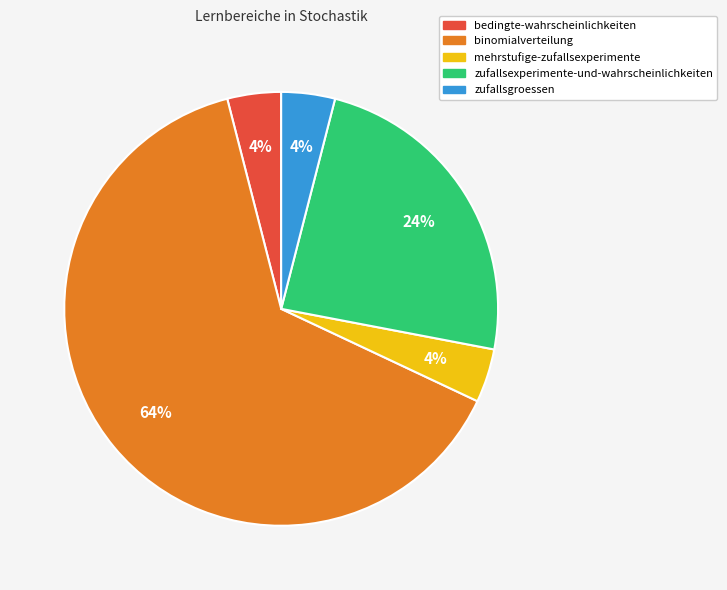

Which category has the biggest portion of the pie?

binomialverteilung